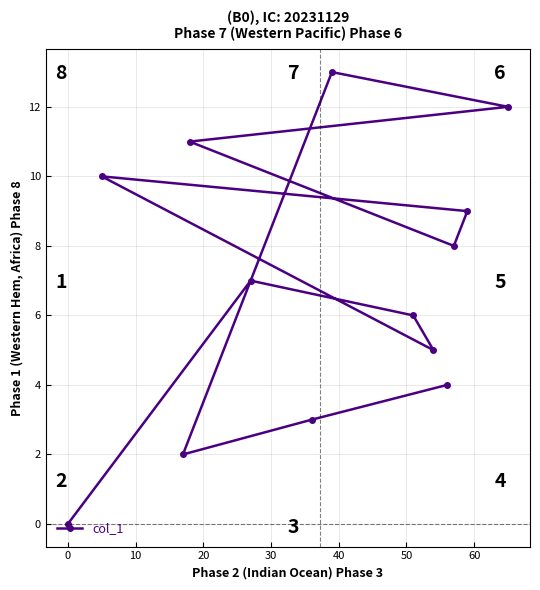

How many lines are shown in the chart?

1